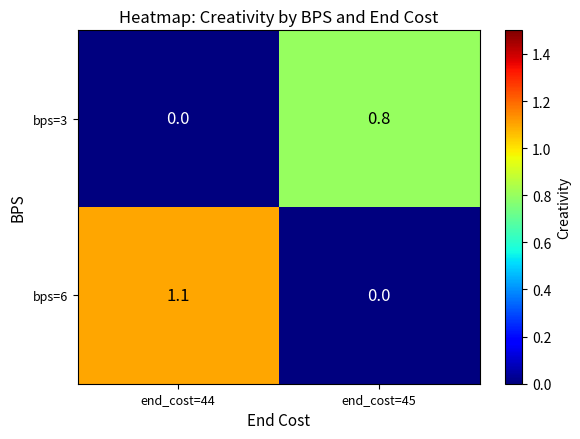

Reading left to right, list all the values displayed in this chart.

bps=3: 0.0	0.8
bps=6: 1.1	0.0